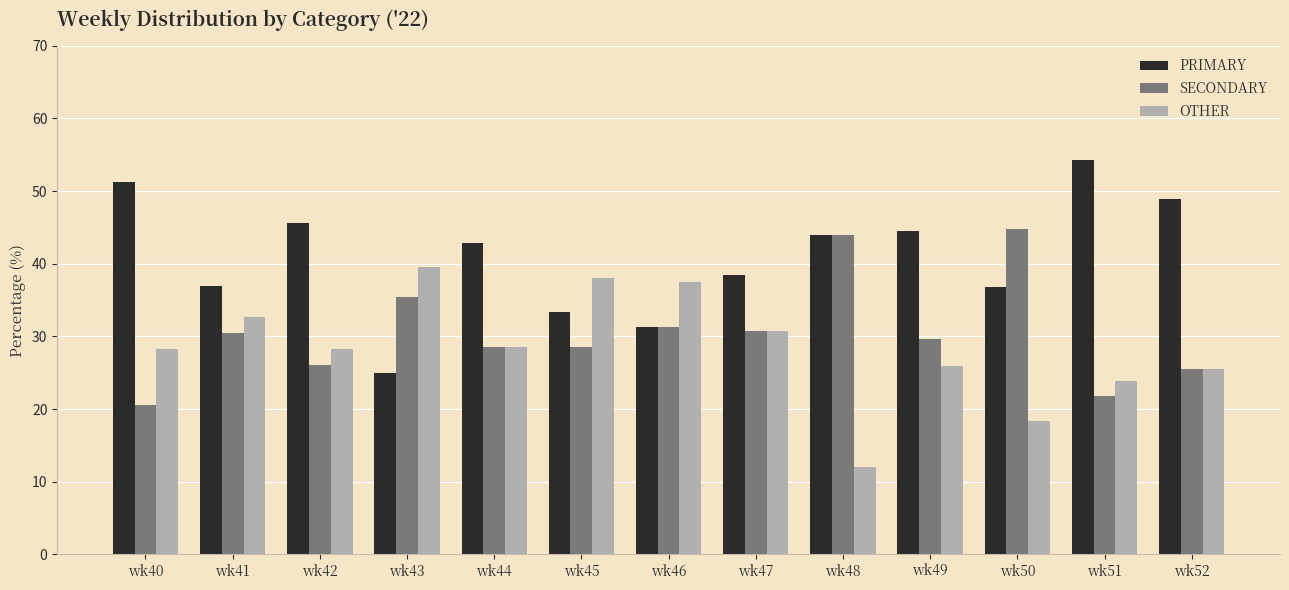

True or false: SECONDARY has a value of 30.9 at wk50.

False